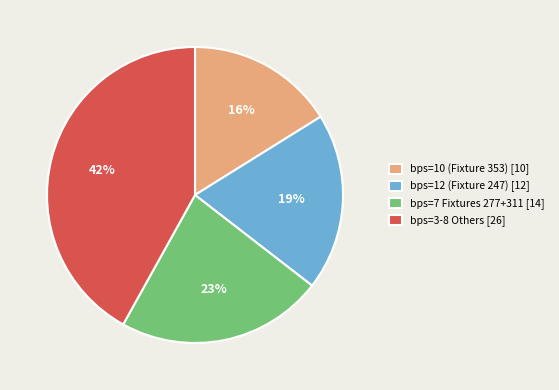

To the nearest percent, what is the difference between the largest and smallest slice percentages?

26%